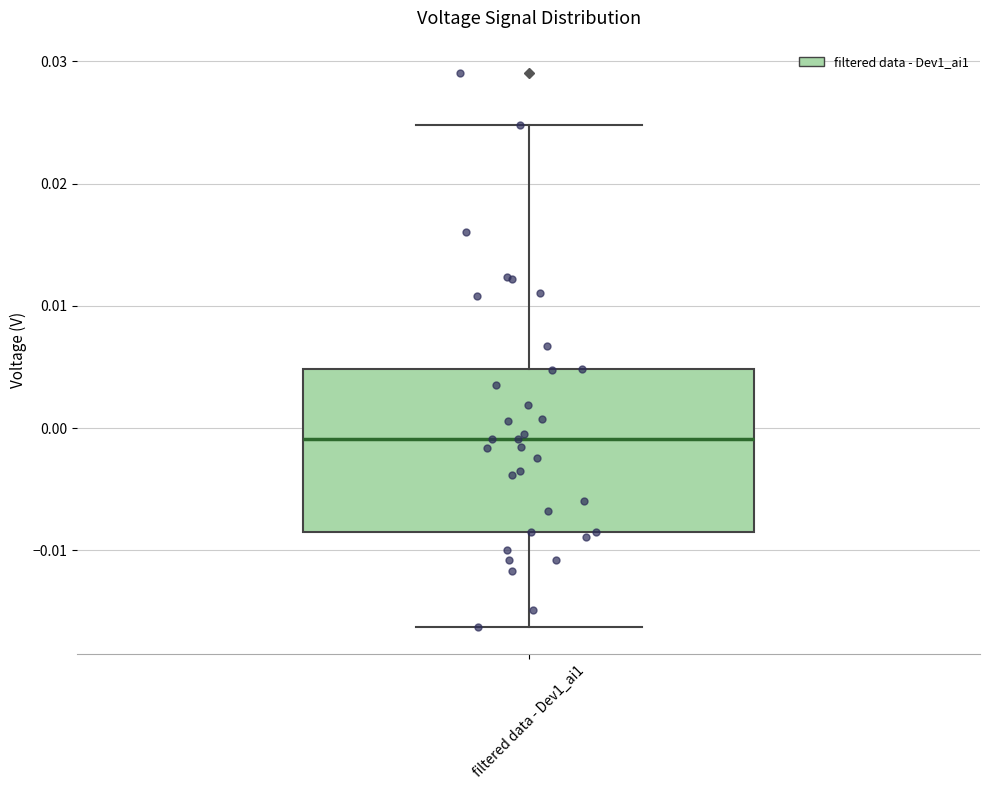

Where does the lower whisker of the box for filtered data - Dev1_ai1 end on the y-axis? The values are not printed on the chart, so give them approximately, as read against the axis.

-0.016